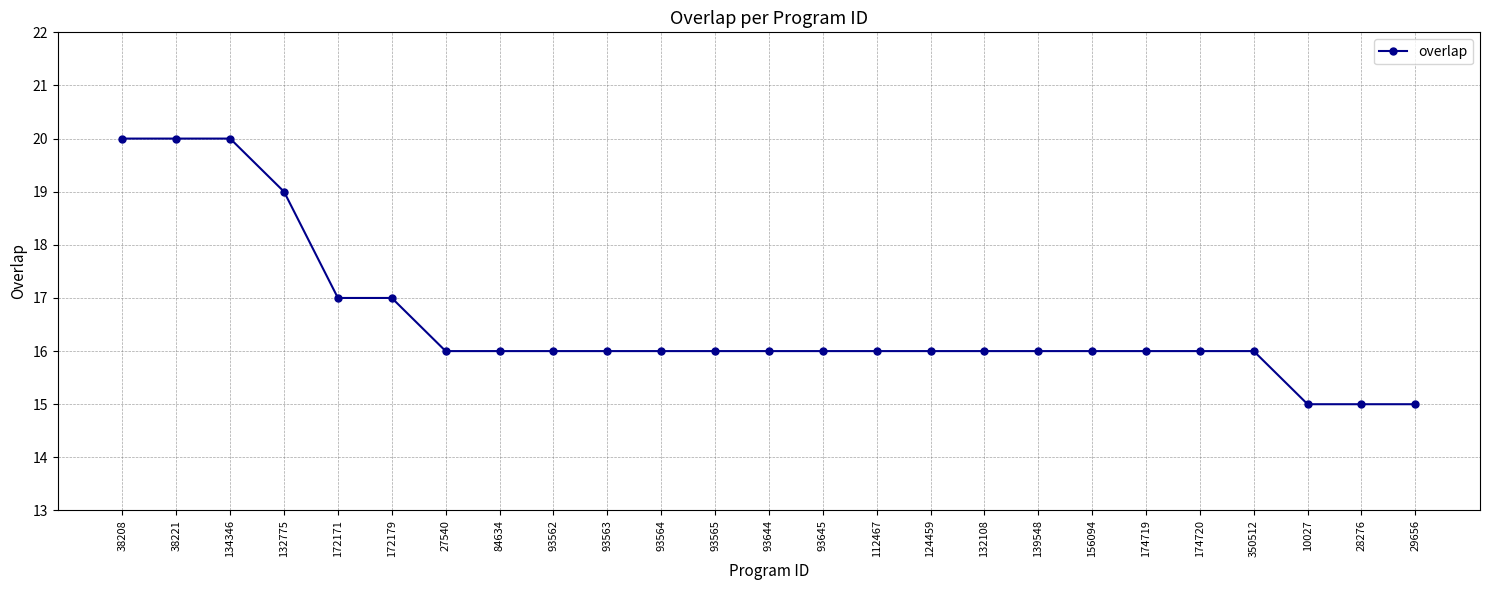

The value at 156094 is 26. True or false?

False